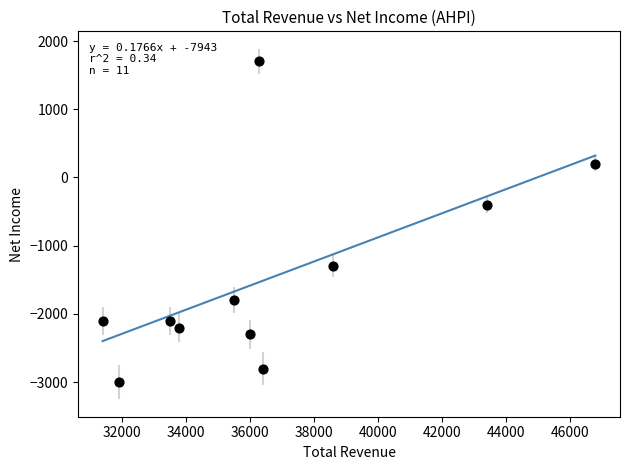

What is the range of X values (max minus min)?

15400